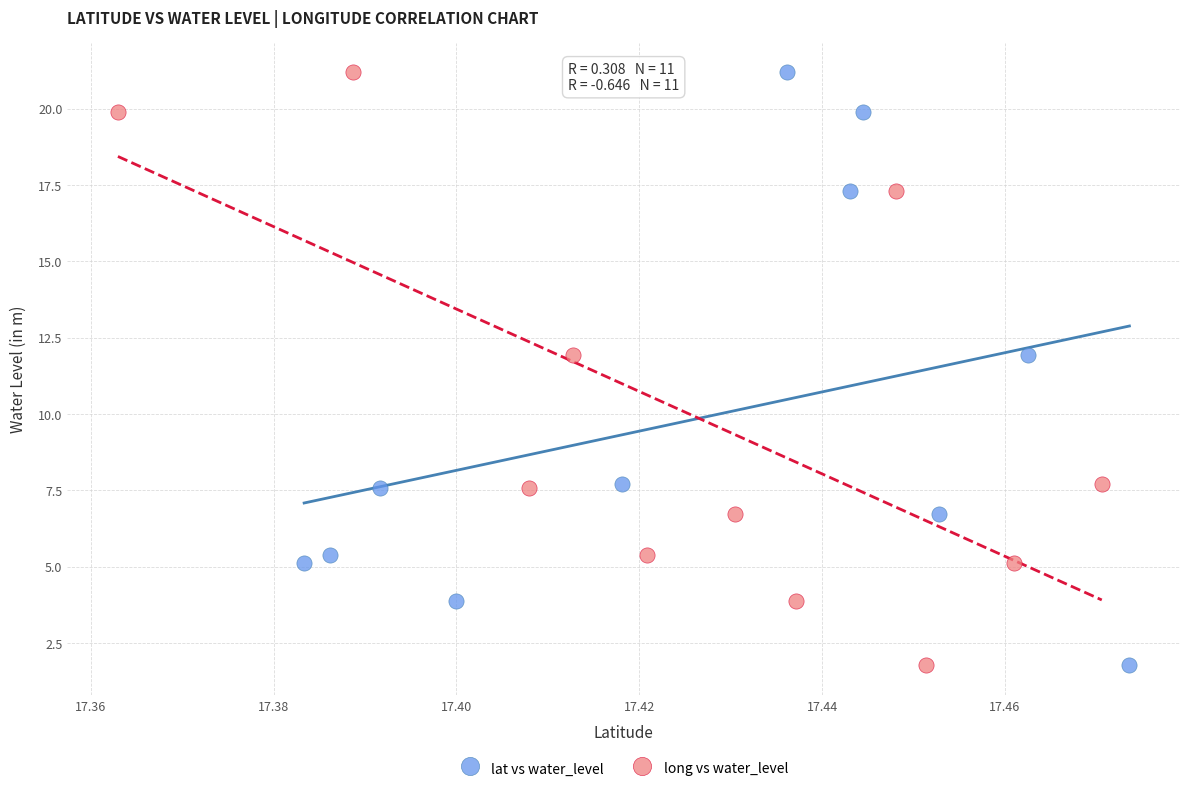

What are all the series names shown in the legend?

lat vs water_level, long vs water_level